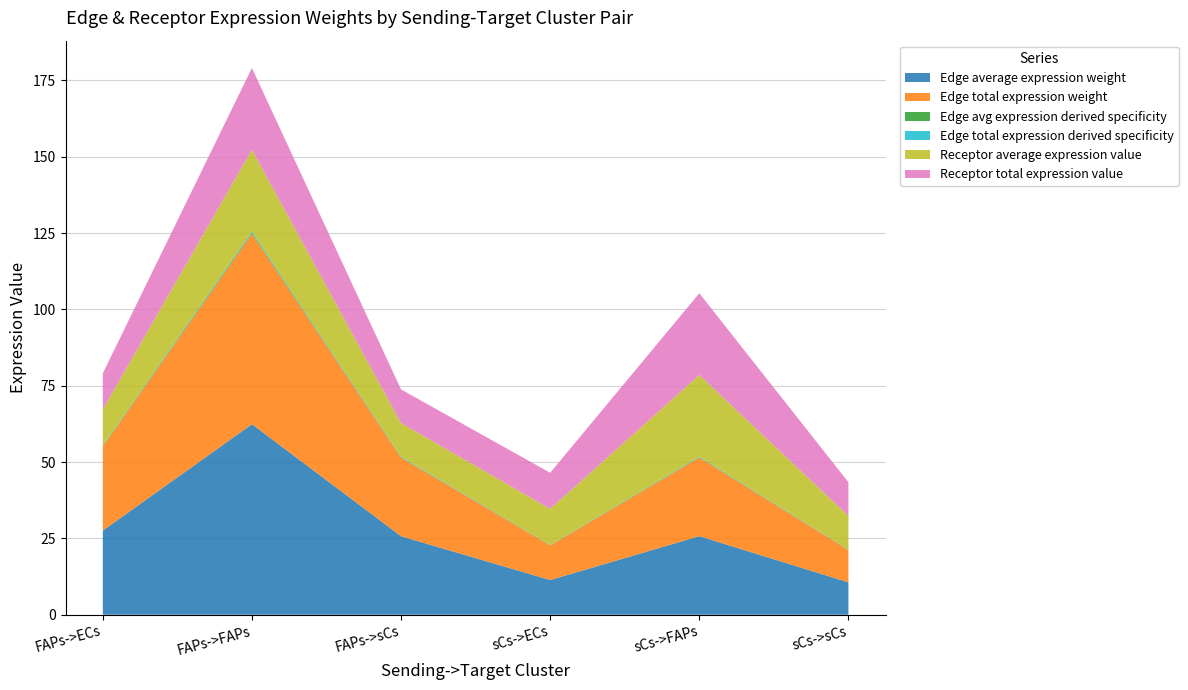

Reading left to right, list all the values displayed in this chart.

Edge average expression weight: FAPs->ECs=27.6	FAPs->FAPs=62.4	FAPs->sCs=25.7	sCs->ECs=11.4	sCs->FAPs=25.7	sCs->sCs=10.6
Edge total expression weight: FAPs->ECs=27.6	FAPs->FAPs=62.4	FAPs->sCs=25.7	sCs->ECs=11.4	sCs->FAPs=25.7	sCs->sCs=10.6
Edge avg expression derived specificity: FAPs->ECs=0.2	FAPs->FAPs=0.4	FAPs->sCs=0.2	sCs->ECs=0.1	sCs->FAPs=0.2	sCs->sCs=0.1
Edge total expression derived specificity: FAPs->ECs=0.2	FAPs->FAPs=0.4	FAPs->sCs=0.2	sCs->ECs=0.1	sCs->FAPs=0.2	sCs->sCs=0.1
Receptor average expression value: FAPs->ECs=11.8	FAPs->FAPs=26.7	FAPs->sCs=11.0	sCs->ECs=11.8	sCs->FAPs=26.7	sCs->sCs=11.0
Receptor total expression value: FAPs->ECs=11.8	FAPs->FAPs=26.7	FAPs->sCs=11.0	sCs->ECs=11.8	sCs->FAPs=26.7	sCs->sCs=11.0